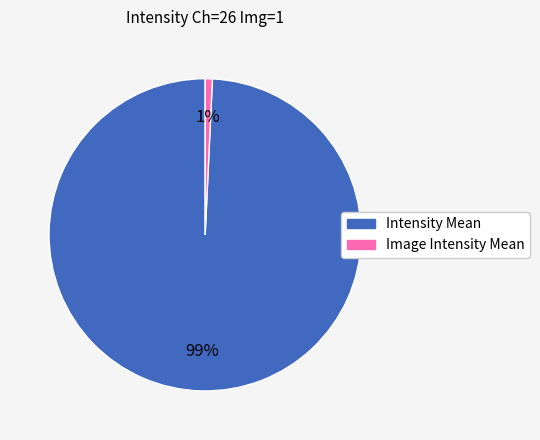

To the nearest percent, what percentage of the pie is Image Intensity Mean?

1%